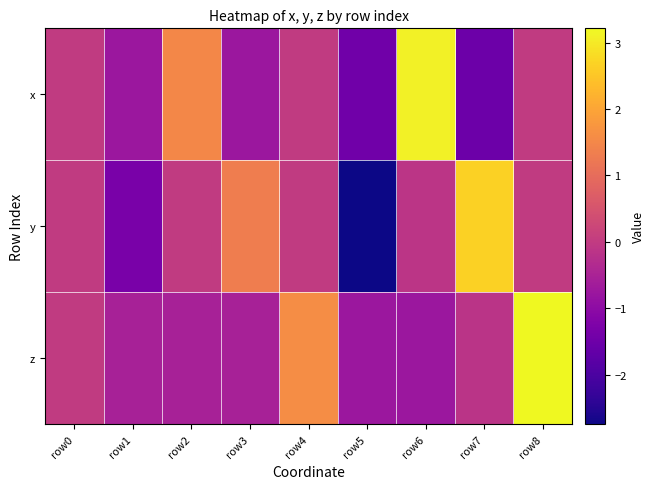

Rank the series at row2 from highest to lowest value.

x, y, z